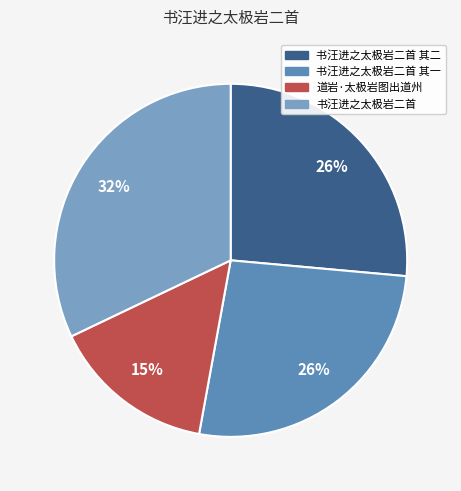

Between 书汪进之太极岩二首 其一 and 道岩·太极岩图出道州, which is larger?

书汪进之太极岩二首 其一